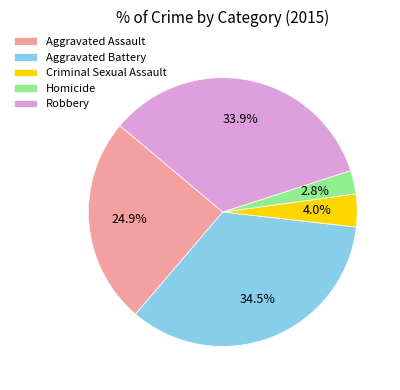

Between Aggravated Battery and Robbery, which is larger?

Aggravated Battery